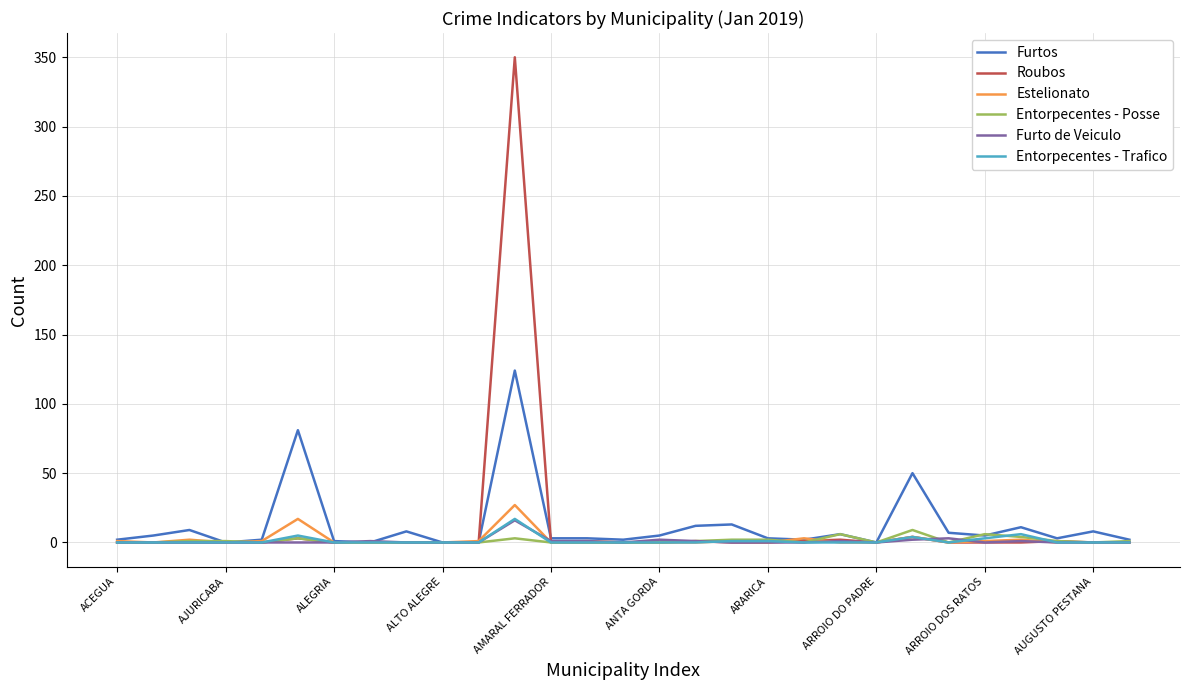

True or false: Furtos has more than 1 interior local peaks.

True